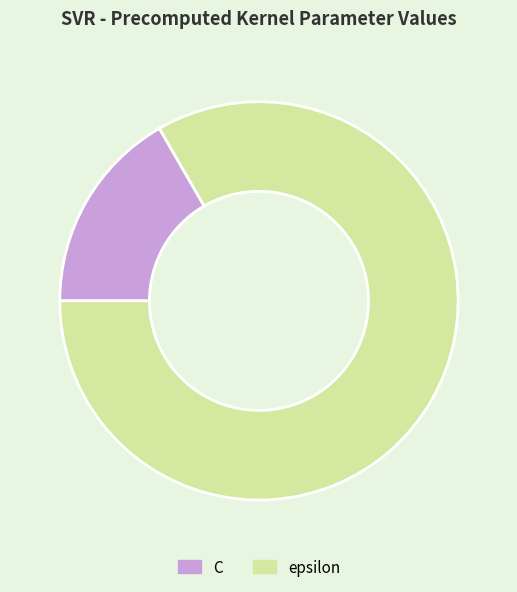

Approximately how many times larger is the value at epsilon compared to C?

5.0